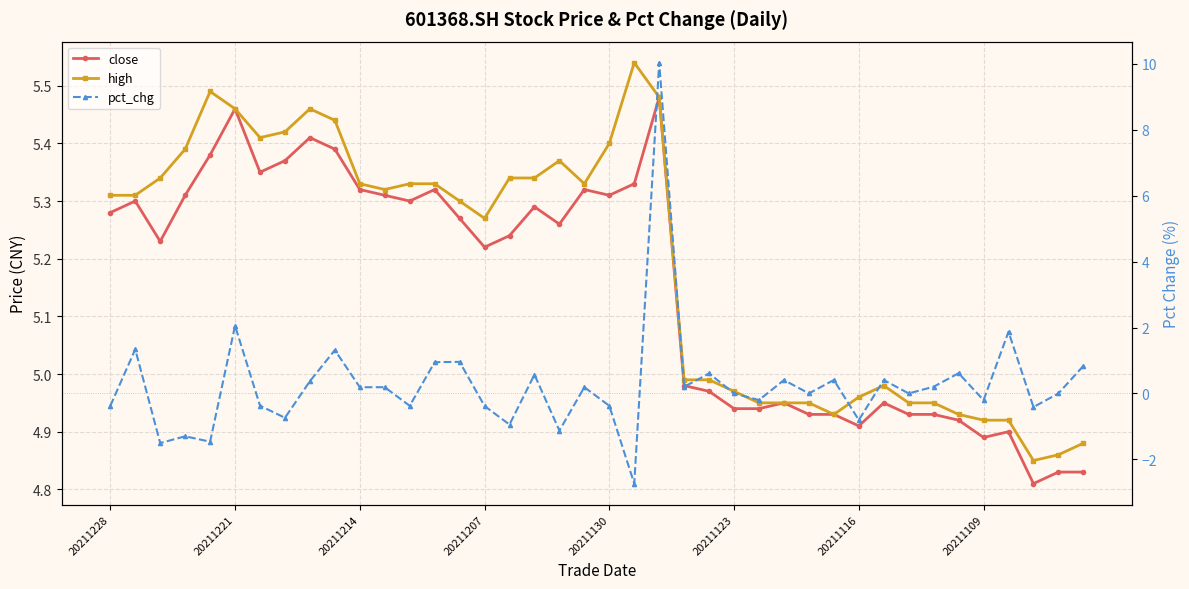

What is the average value of the pct_chg series?

0.3